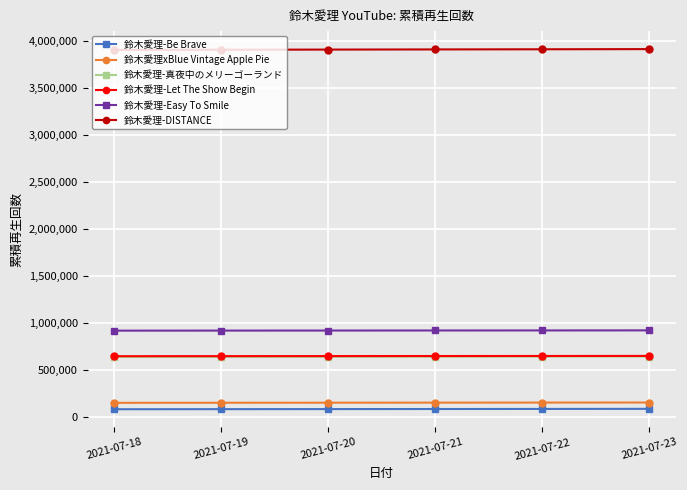

What is the difference between the highest and lowest values at 2021-07-21?

3818635